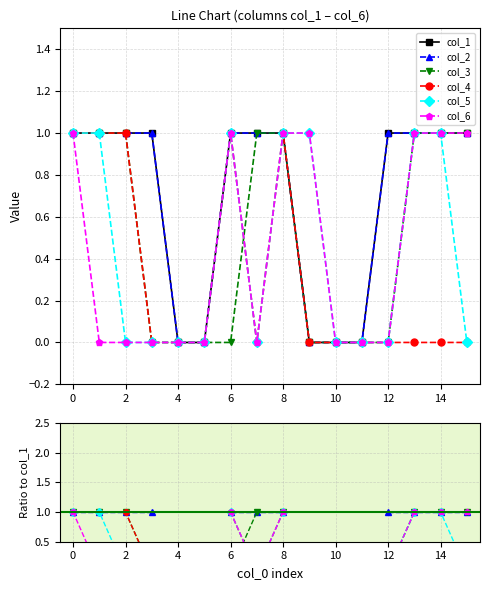

What are all the series names shown in the legend?

col_1, col_2, col_3, col_4, col_5, col_6